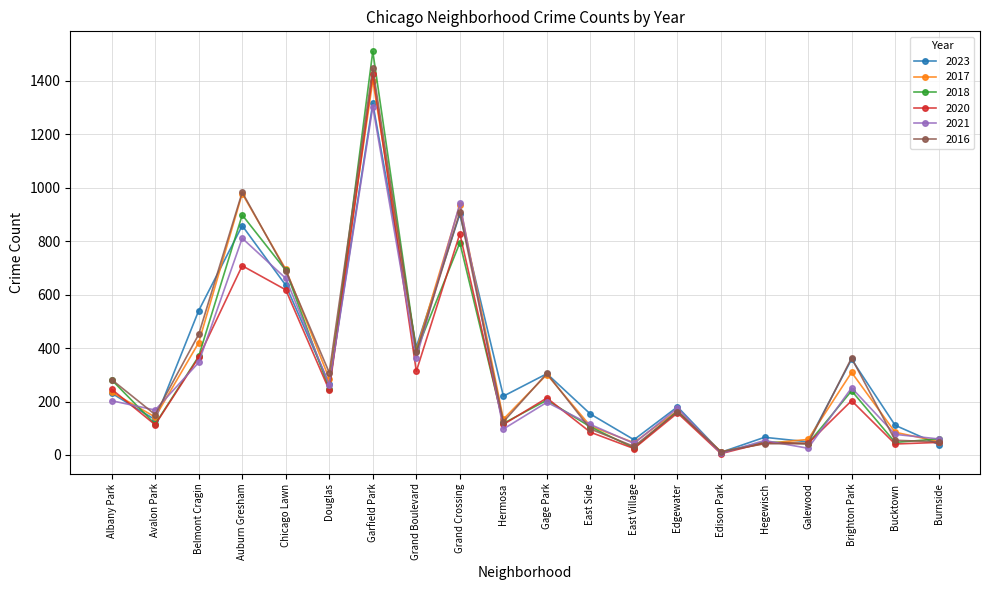

At which label is 2018 closest to 759?

Grand Crossing